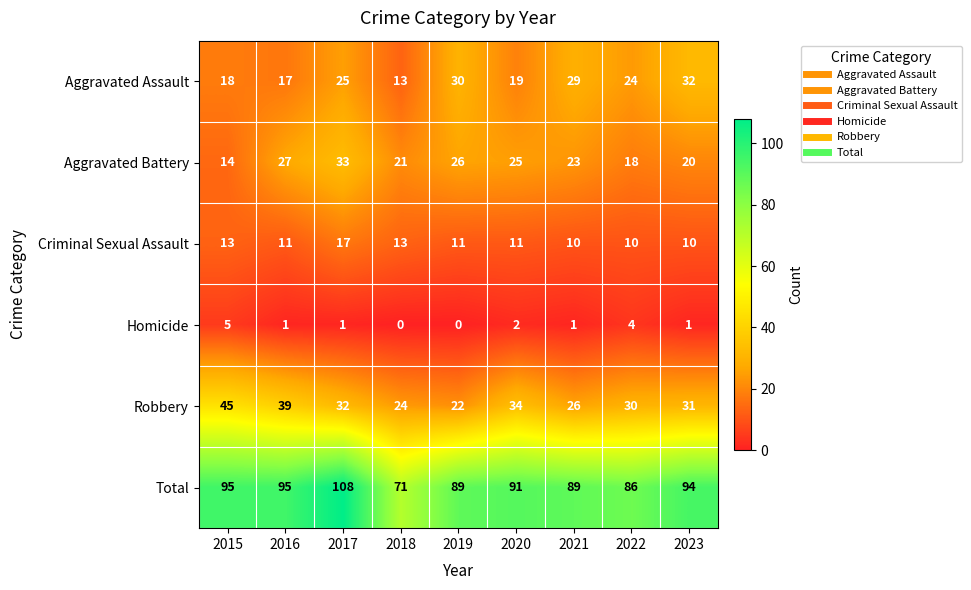

Which series changed the most between 2017 and 2021?

Total